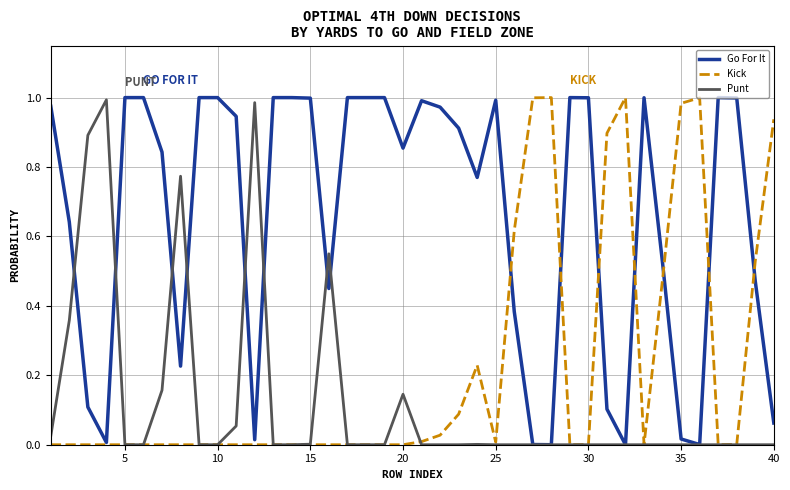

Which series has the largest total across all categories?

Go For It